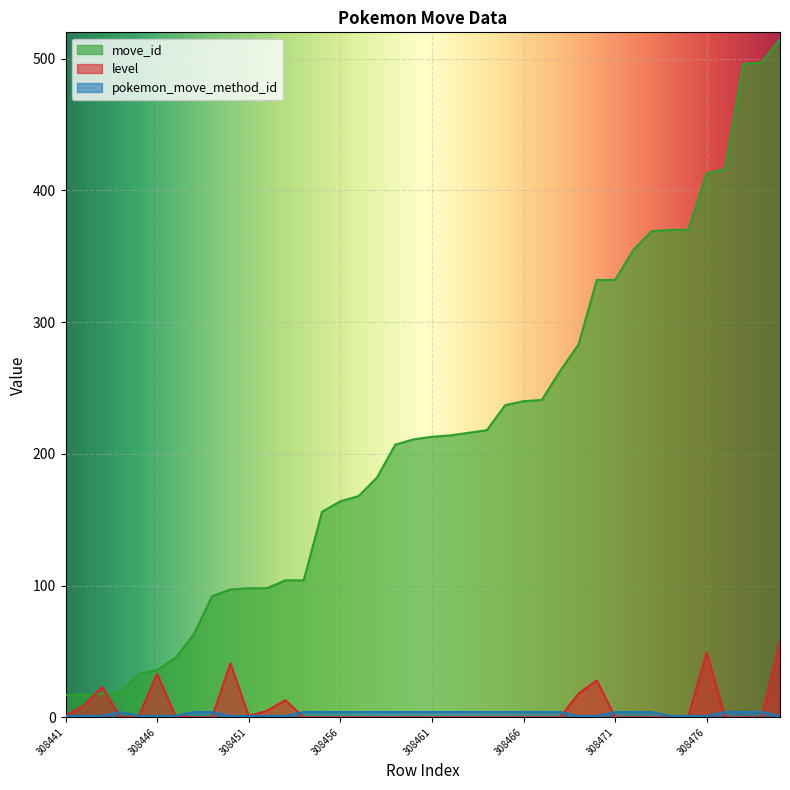

At which category does level reach its first local valley?

308444